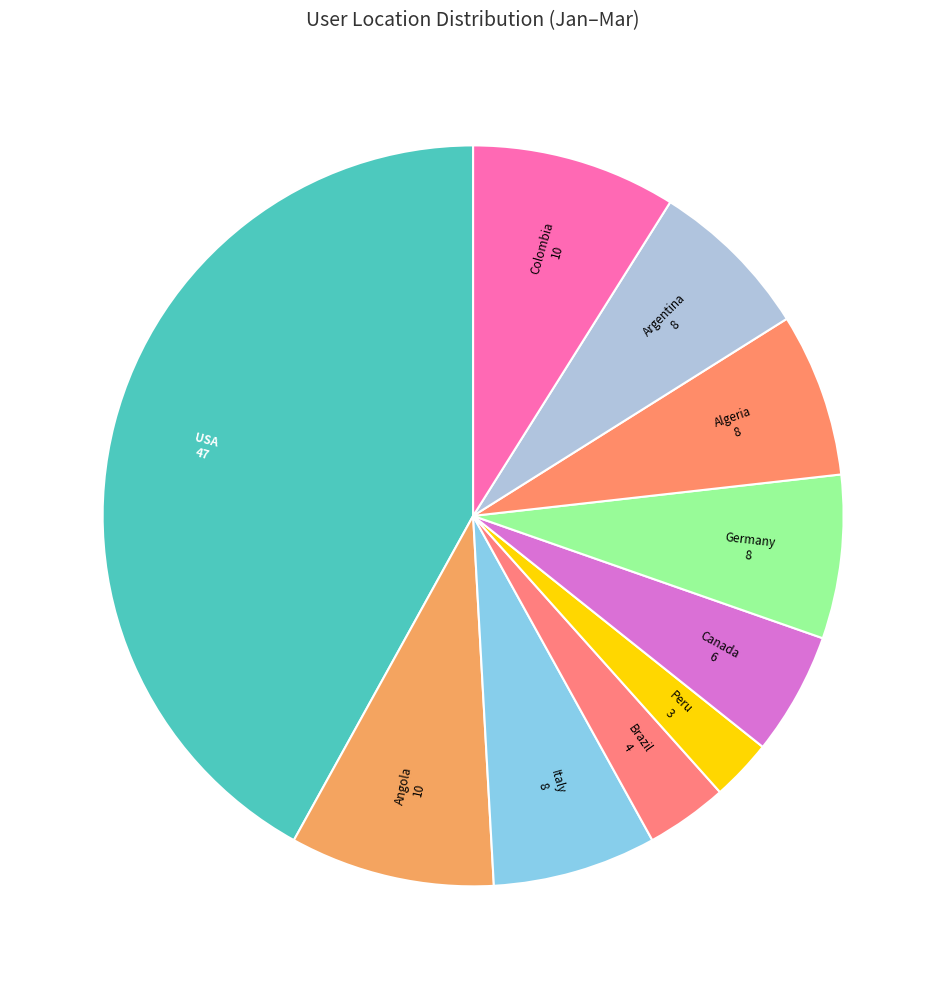

Combined, do Peru and Colombia account for over 50%?

No